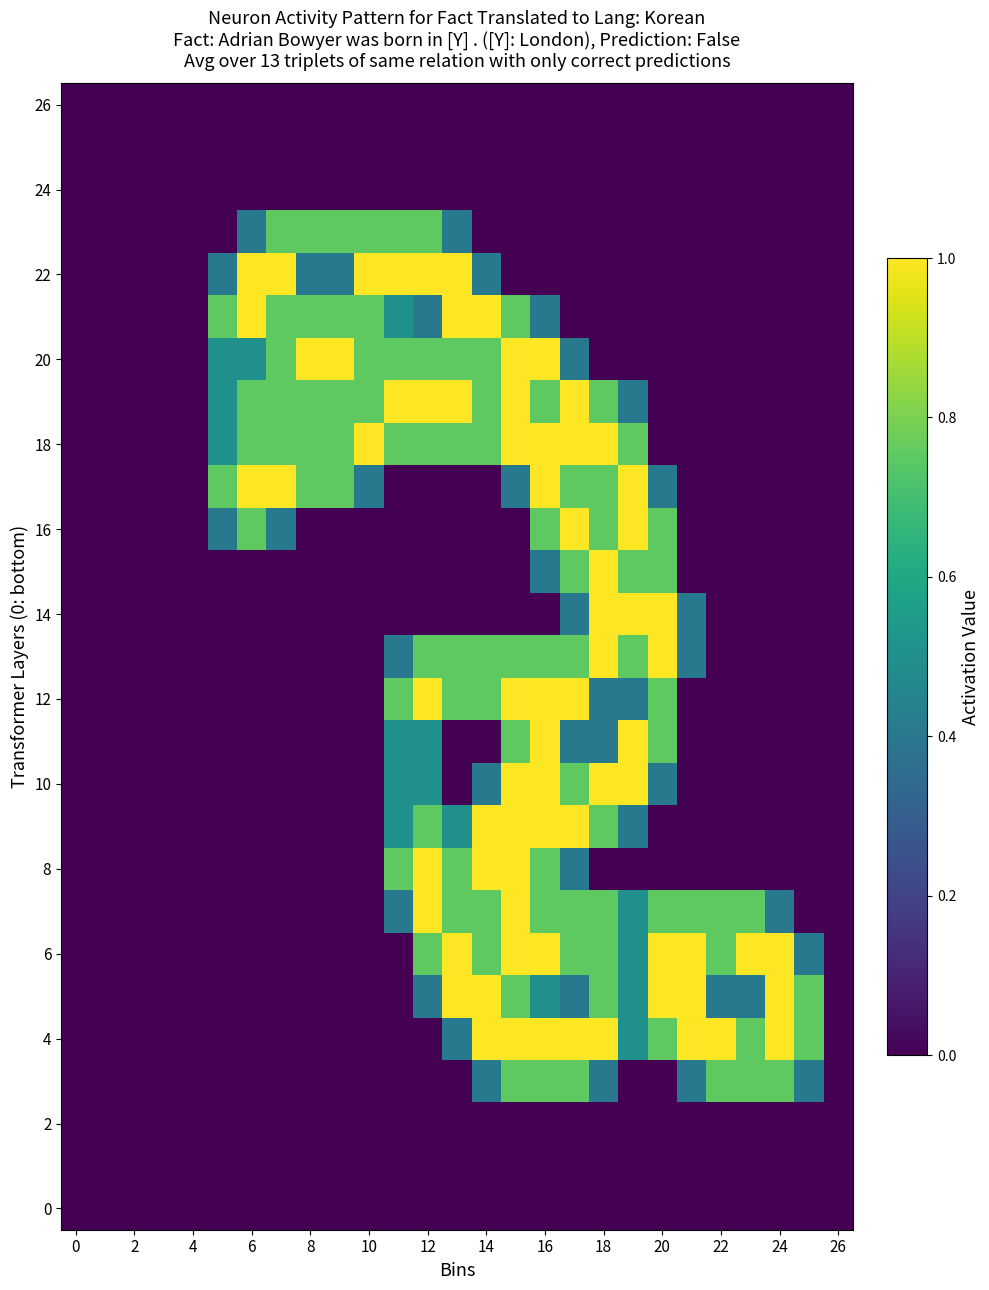

What is the maximum value shown in the chart?

1.0